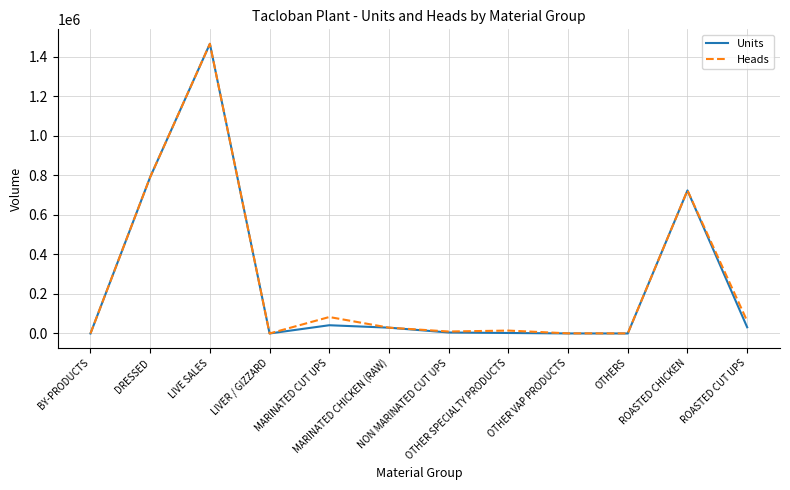

The Units series shows -609394.3 at LIVER / GIZZARD. True or false?

False